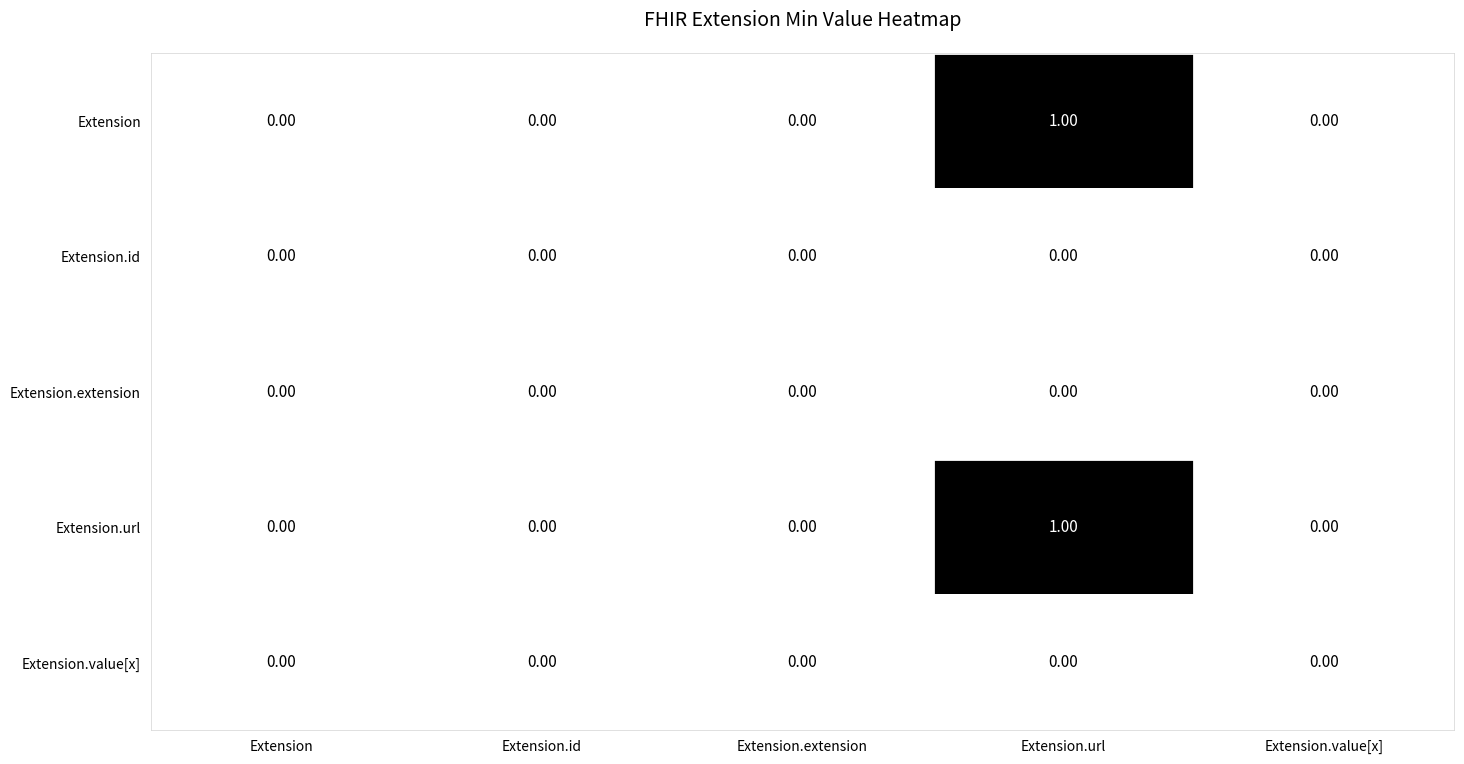

At which category is the sum across all series the highest?

Extension.url